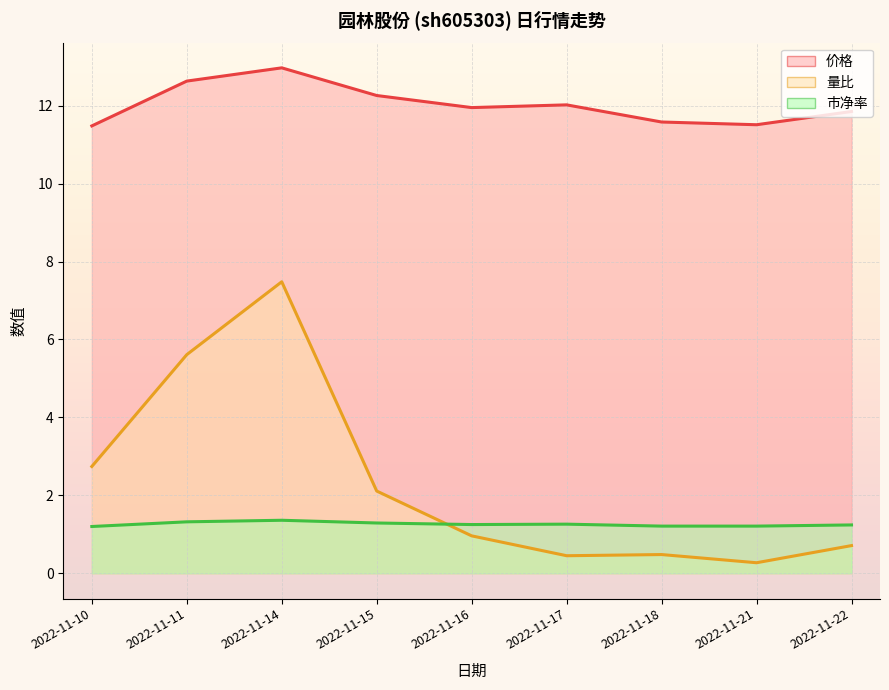

What is the total value across all series at 2022-11-17?

13.7